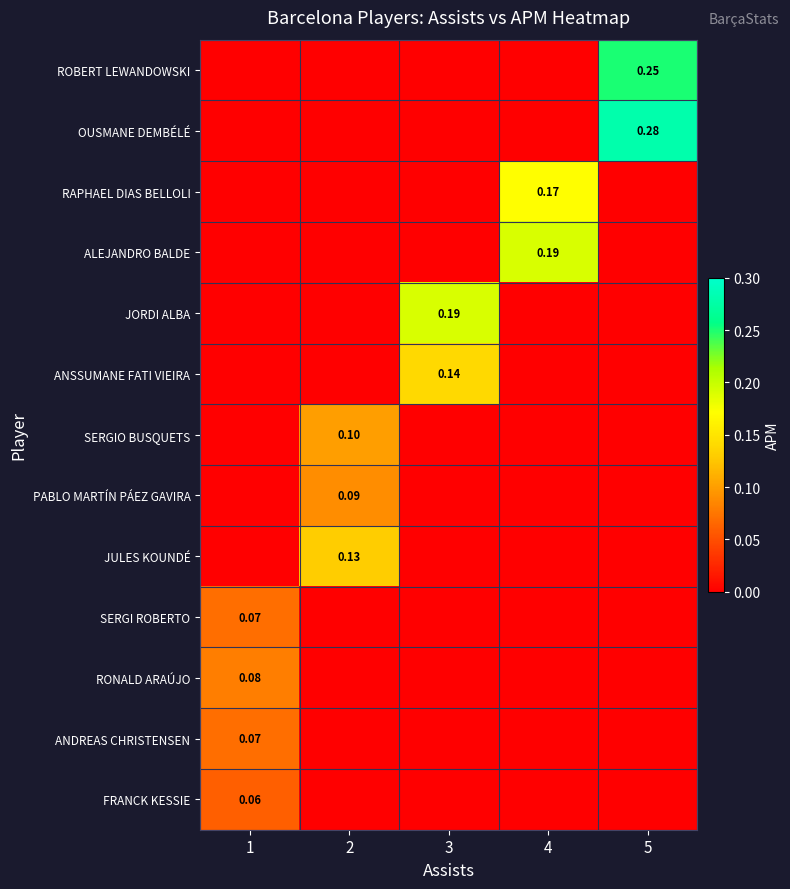

At which label does SERGIO BUSQUETS reach its peak?

2